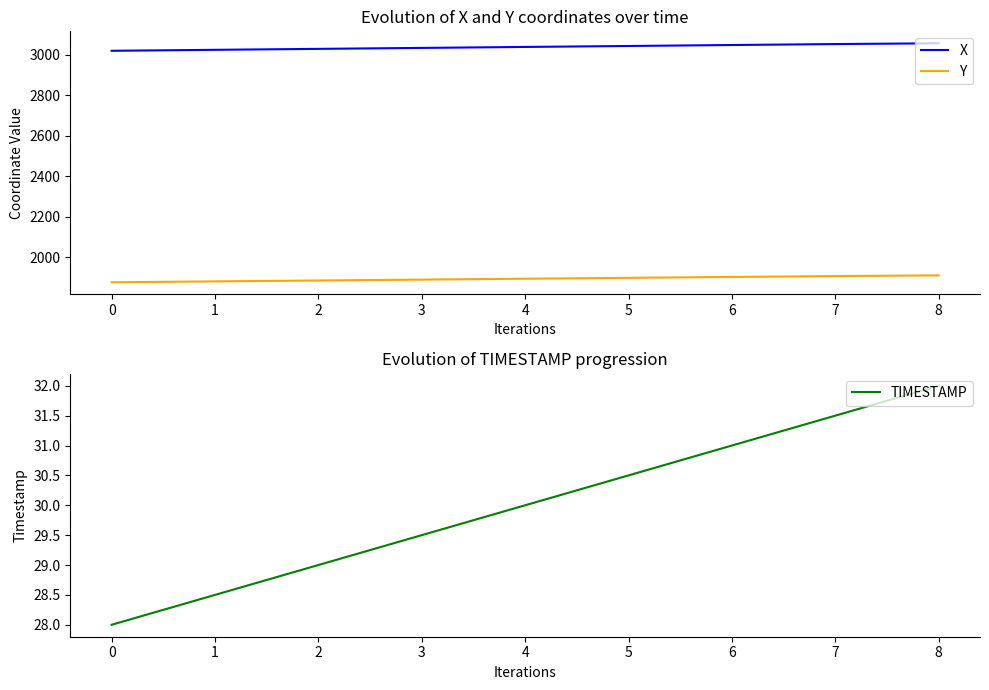

What are all the series names shown in the legend?

X, Y, TIMESTAMP